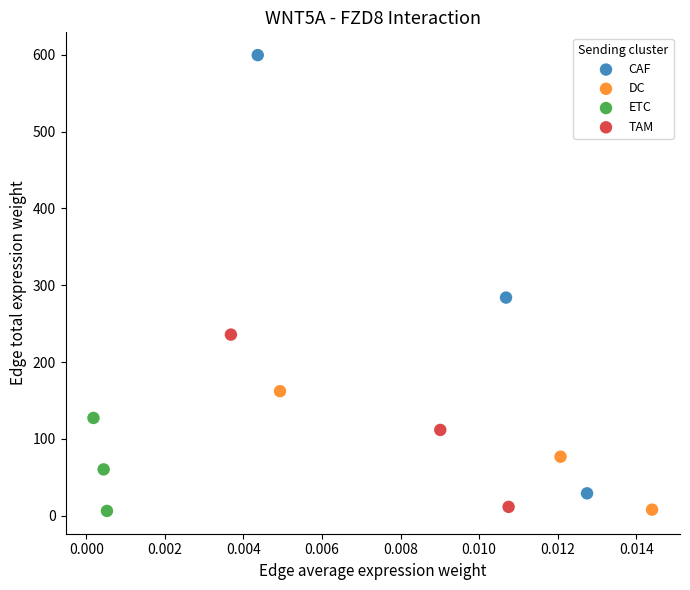

What are all the series names shown in the legend?

CAF, DC, ETC, TAM